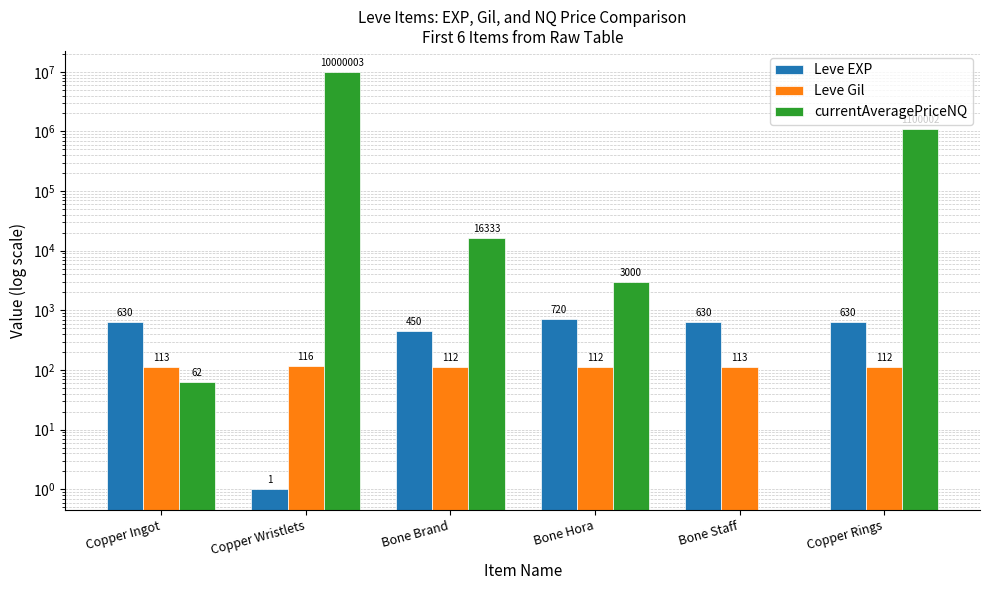

Between Bone Brand and Copper Rings, which series saw the biggest shift?

currentAveragePriceNQ